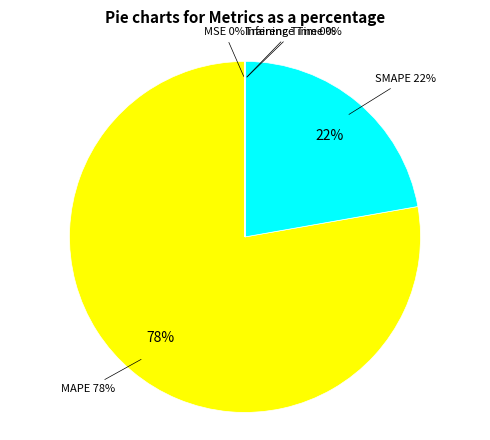

Which category has the biggest portion of the pie?

MAPE